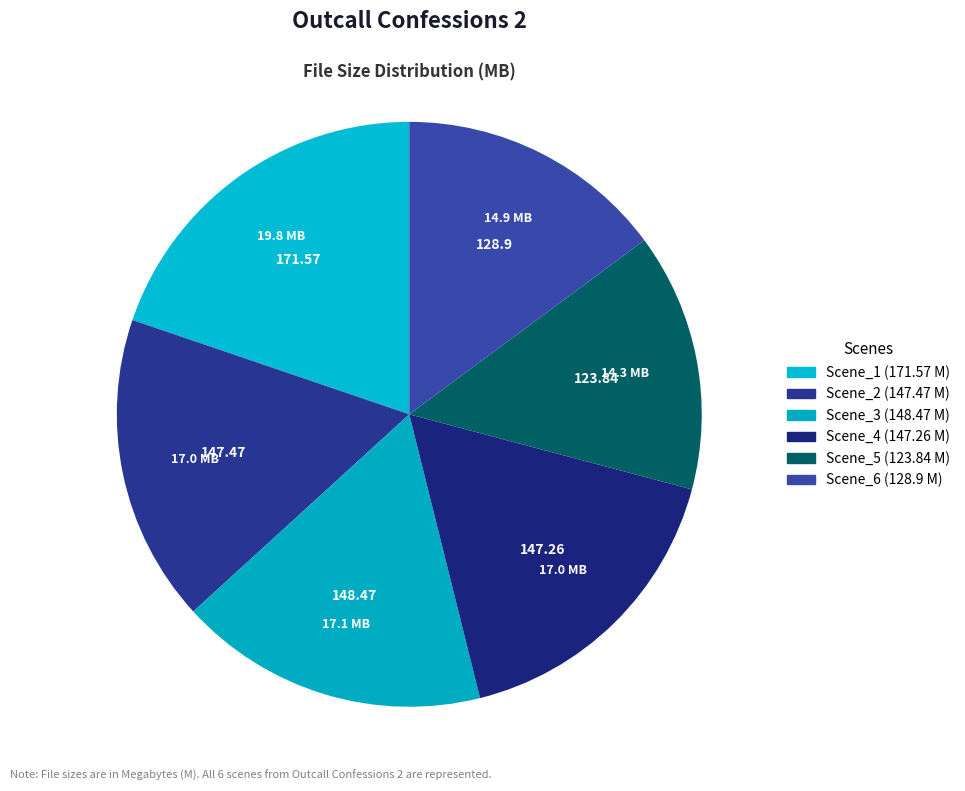

How many slices are in this pie chart?

6